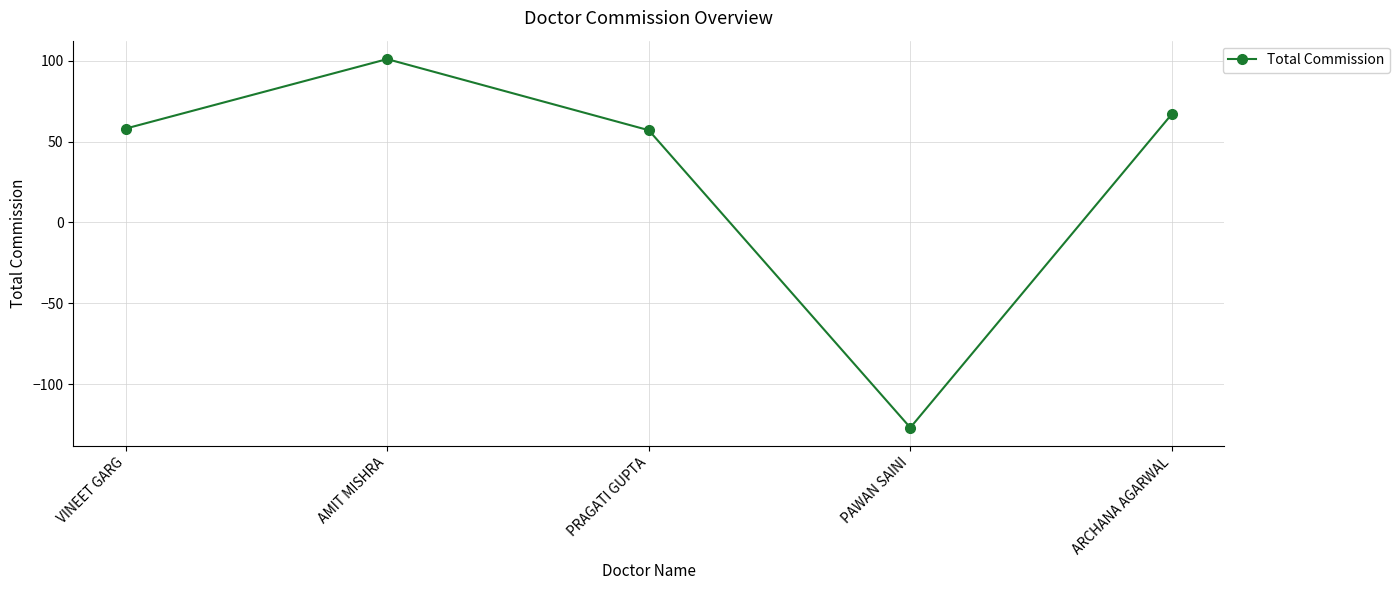

How many positive values are there?

4